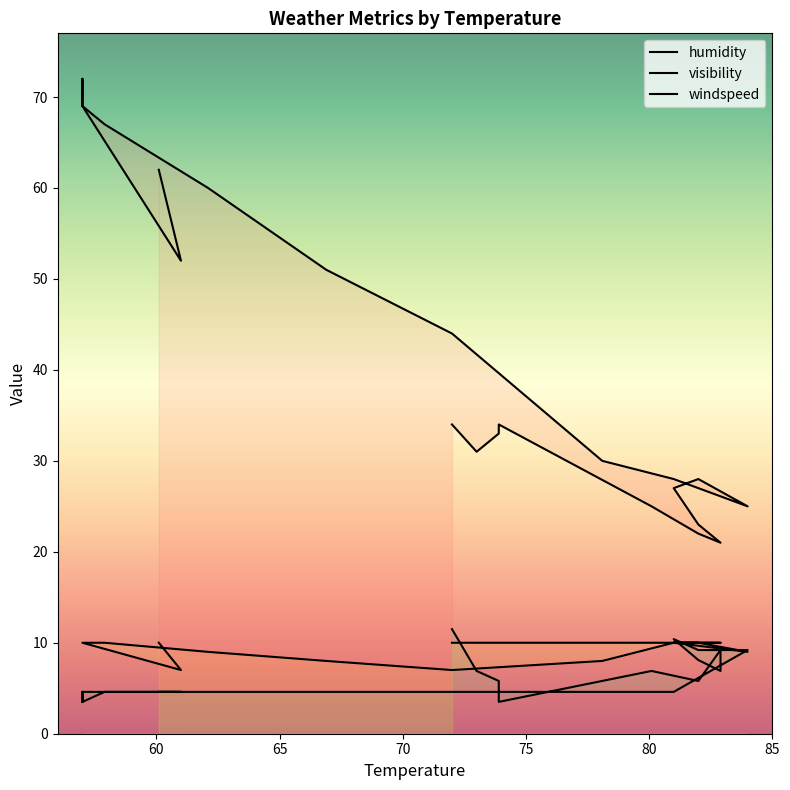

How many lines are shown in the chart?

3